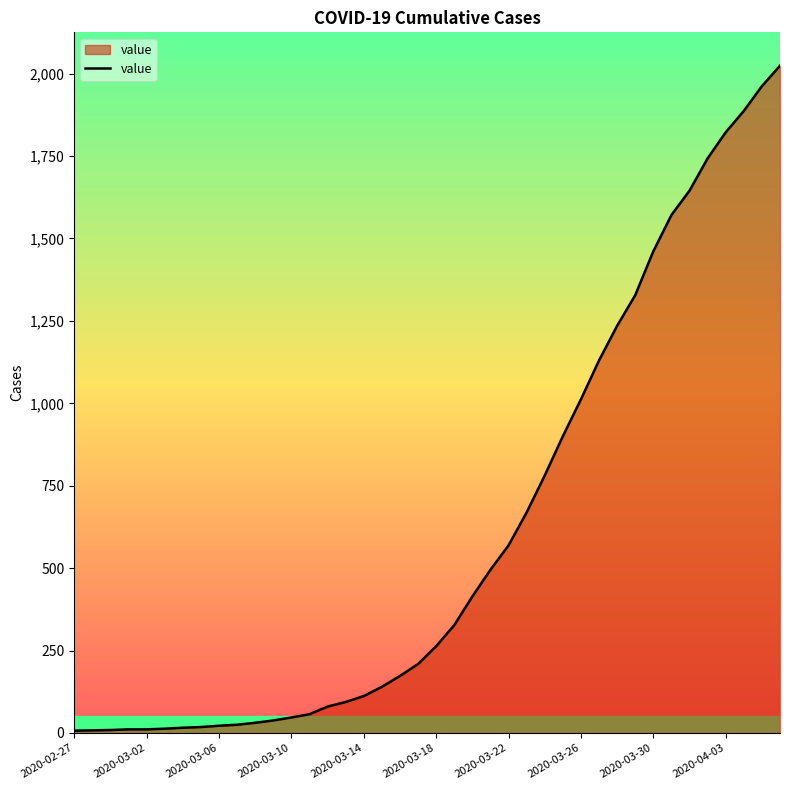

What is the smallest value displayed?

7